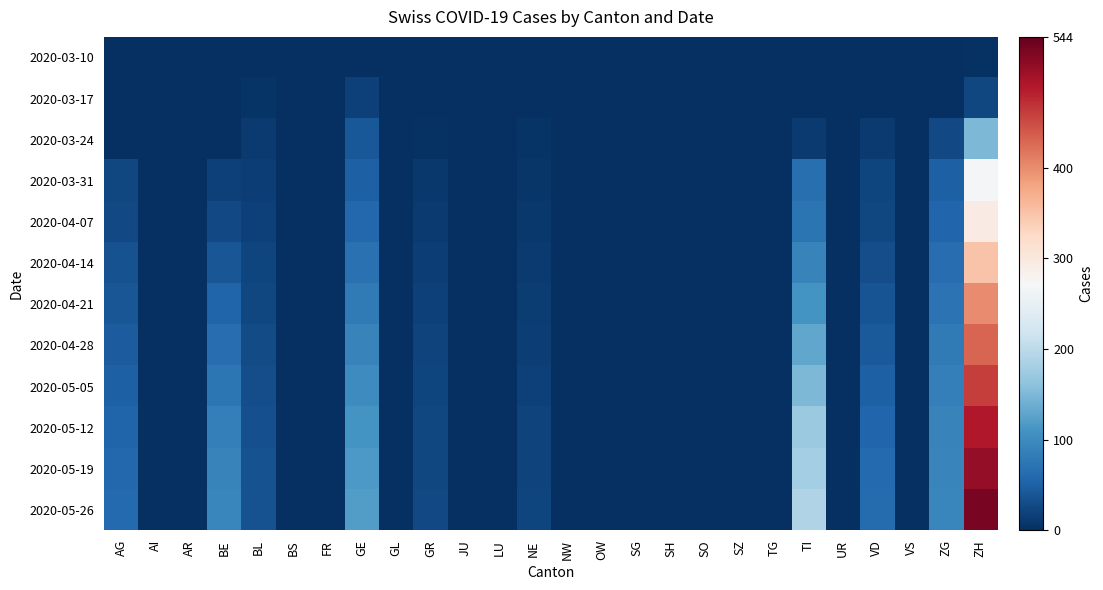

Reading left to right, what are all the values shown in this chart?

2020-03-10: AG=0	AI=0	AR=0	BE=0	BL=1	BS=1	FR=0	GE=1	GL=0	GR=0	JU=0	LU=0	NE=0	NW=0	OW=0	SG=0	SH=0	SO=0	SZ=0	TG=0	TI=0	UR=0	VD=1	VS=0	ZG=0	ZH=3
2020-03-17: AG=0	AI=0	AR=0	BE=0	BL=5	BS=0	FR=0	GE=17	GL=0	GR=1	JU=0	LU=0	NE=0	NW=0	OW=0	SG=0	SH=0	SO=0	SZ=0	TG=0	TI=0	UR=0	VD=2	VS=0	ZG=0	ZH=25
2020-03-24: AG=2	AI=0	AR=0	BE=0	BL=11	BS=0	FR=0	GE=41	GL=0	GR=3	JU=0	LU=0	NE=6	NW=0	OW=0	SG=0	SH=0	SO=0	SZ=0	TG=0	TI=12	UR=0	VD=12	VS=0	ZG=26	ZH=149
2020-03-31: AG=25	AI=0	AR=0	BE=18	BL=16	BS=0	FR=0	GE=49	GL=0	GR=10	JU=0	LU=0	NE=8	NW=0	OW=0	SG=0	SH=0	SO=0	SZ=0	TG=0	TI=67	UR=0	VD=23	VS=0	ZG=50	ZH=266
2020-04-07: AG=27	AI=0	AR=0	BE=26	BL=18	BS=0	FR=0	GE=58	GL=0	GR=11	JU=0	LU=0	NE=10	NW=0	OW=0	SG=0	SH=0	SO=0	SZ=0	TG=0	TI=73	UR=0	VD=24	VS=0	ZG=57	ZH=294
2020-04-14: AG=35	AI=0	AR=0	BE=40	BL=22	BS=0	FR=0	GE=70	GL=0	GR=15	JU=0	LU=0	NE=12	NW=0	OW=0	SG=0	SH=0	SO=0	SZ=0	TG=0	TI=90	UR=0	VD=30	VS=0	ZG=65	ZH=350
2020-04-21: AG=40	AI=0	AR=0	BE=55	BL=25	BS=0	FR=0	GE=80	GL=0	GR=18	JU=0	LU=0	NE=14	NW=0	OW=0	SG=0	SH=0	SO=0	SZ=0	TG=0	TI=110	UR=0	VD=38	VS=0	ZG=72	ZH=400
2020-04-28: AG=45	AI=0	AR=0	BE=65	BL=28	BS=0	FR=0	GE=90	GL=0	GR=20	JU=0	LU=0	NE=16	NW=0	OW=0	SG=0	SH=0	SO=0	SZ=0	TG=0	TI=130	UR=0	VD=44	VS=0	ZG=80	ZH=430
2020-05-05: AG=50	AI=0	AR=0	BE=75	BL=30	BS=0	FR=0	GE=100	GL=0	GR=22	JU=0	LU=0	NE=18	NW=0	OW=0	SG=0	SH=0	SO=0	SZ=0	TG=0	TI=150	UR=0	VD=50	VS=0	ZG=85	ZH=460
2020-05-12: AG=55	AI=0	AR=0	BE=85	BL=32	BS=0	FR=0	GE=110	GL=0	GR=24	JU=0	LU=0	NE=20	NW=0	OW=0	SG=0	SH=0	SO=0	SZ=0	TG=0	TI=170	UR=0	VD=56	VS=0	ZG=90	ZH=490
2020-05-19: AG=58	AI=0	AR=0	BE=90	BL=34	BS=0	FR=0	GE=115	GL=0	GR=25	JU=0	LU=0	NE=21	NW=0	OW=0	SG=0	SH=0	SO=0	SZ=0	TG=0	TI=180	UR=0	VD=60	VS=0	ZG=92	ZH=510
2020-05-26: AG=60	AI=0	AR=0	BE=95	BL=35	BS=0	FR=0	GE=120	GL=0	GR=26	JU=0	LU=0	NE=22	NW=0	OW=0	SG=0	SH=0	SO=0	SZ=0	TG=0	TI=190	UR=0	VD=63	VS=0	ZG=95	ZH=530